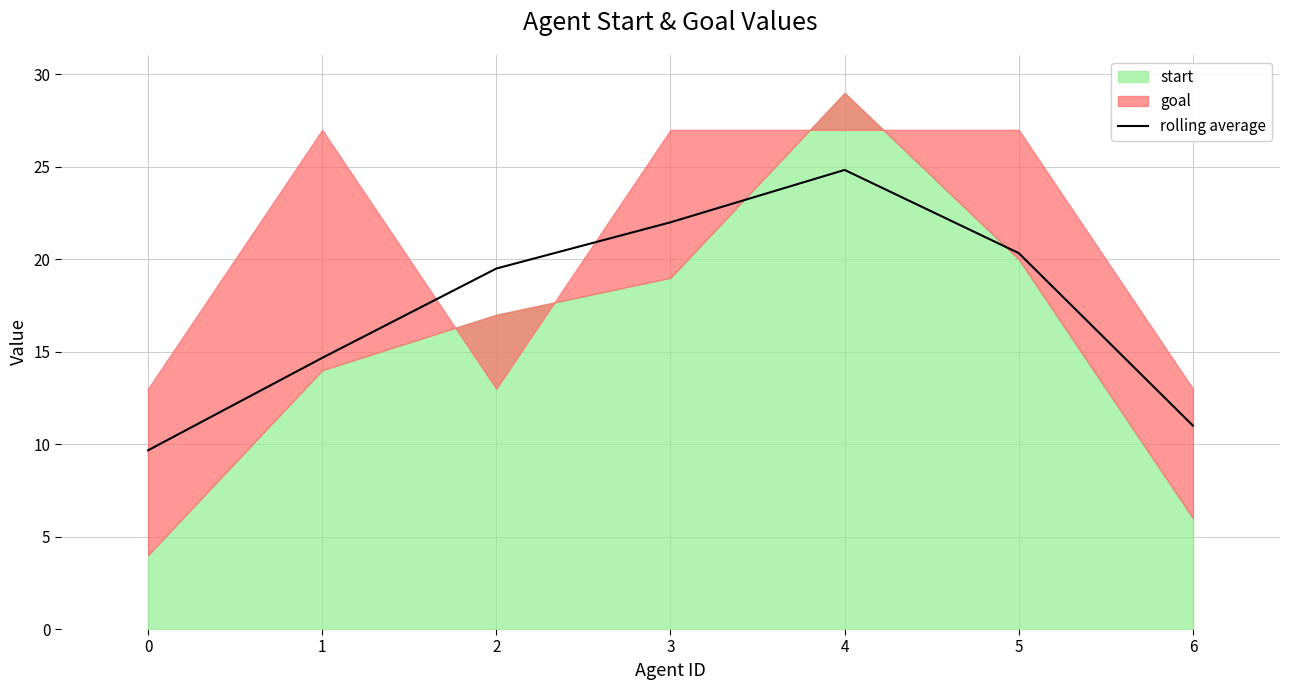

List the labels in order of value, largest first.

4, 3, 5, 2, 1, 6, 0